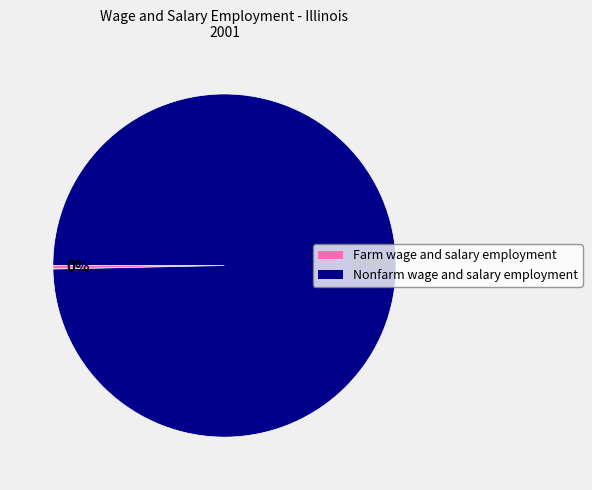

True or false: Nonfarm wage and salary employment accounts for 100% of the total.

True